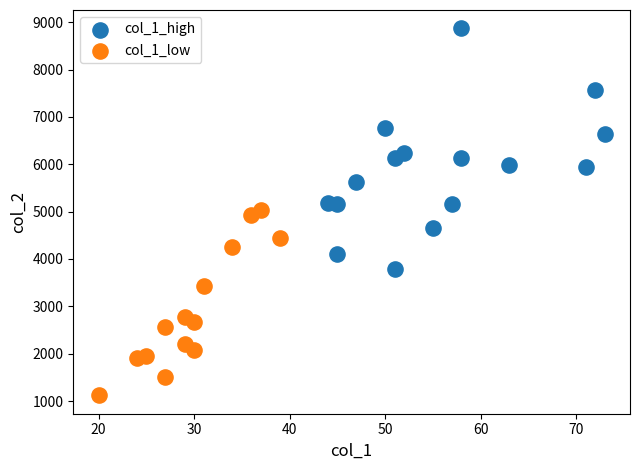

Which series reaches the maximum Y coordinate?

col_1_high